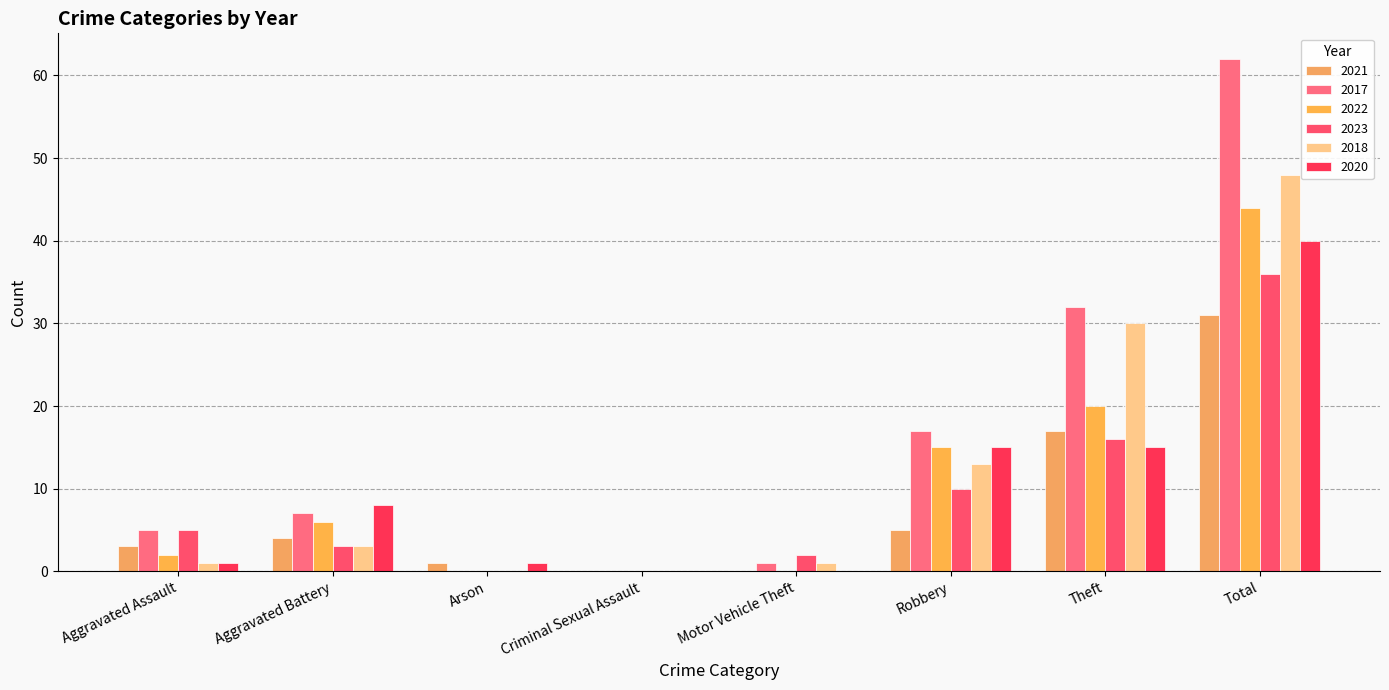

What is the difference between the highest and lowest values at Theft?

17